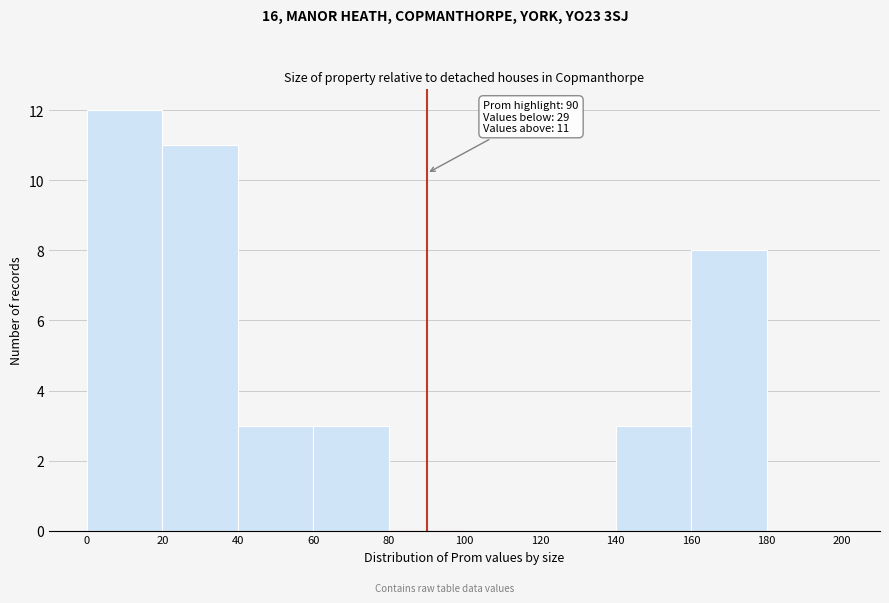

Over which range of the x-axis is the bar tallest?

0 to 20